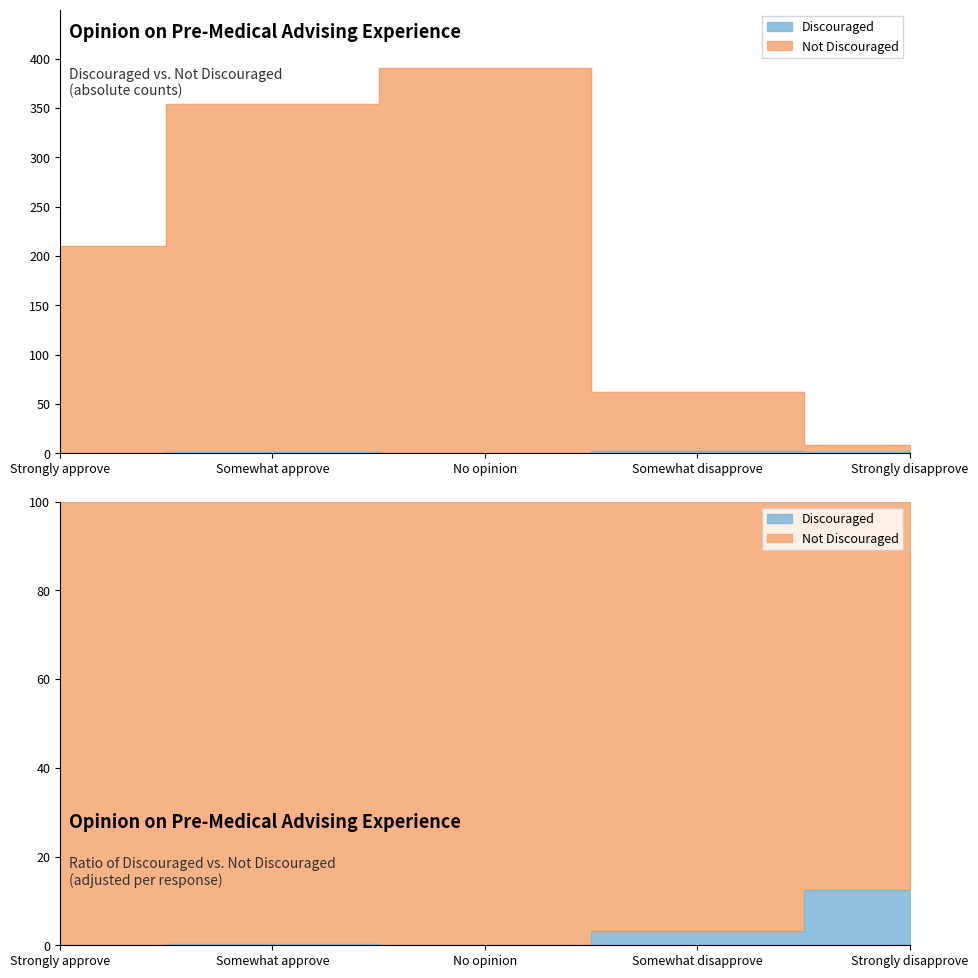

Rank the series by their average value, from lowest to highest.

Discouraged, Not Discouraged